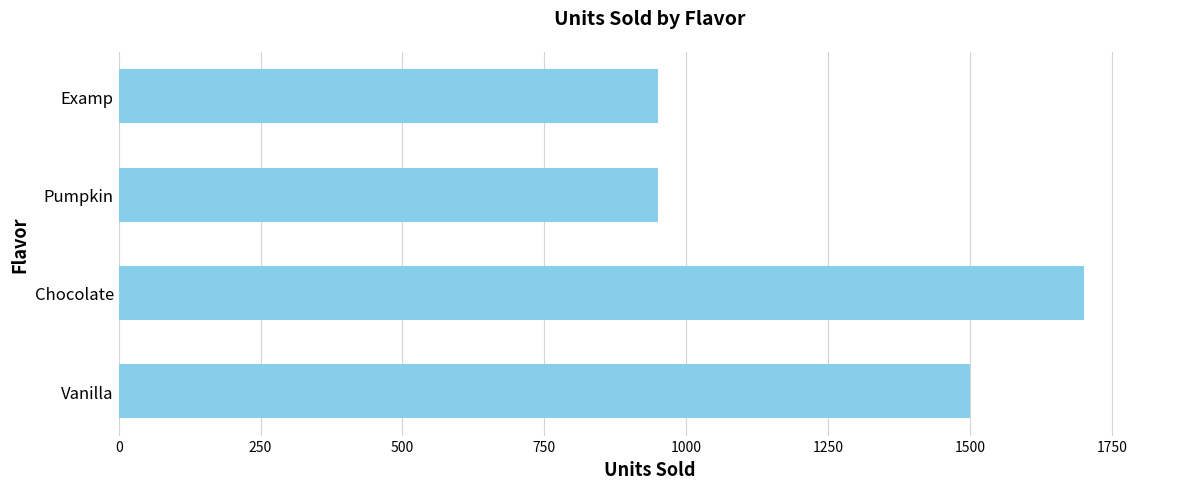

What is the sum of the values at Chocolate and Vanilla?

3200